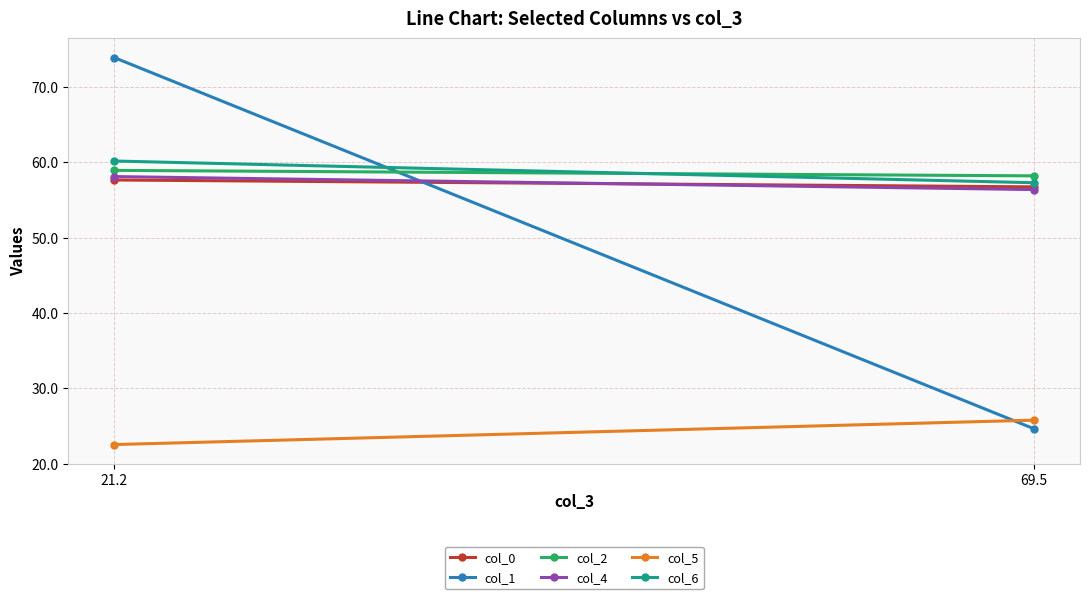

Which series has the widest spread of values?

col_1